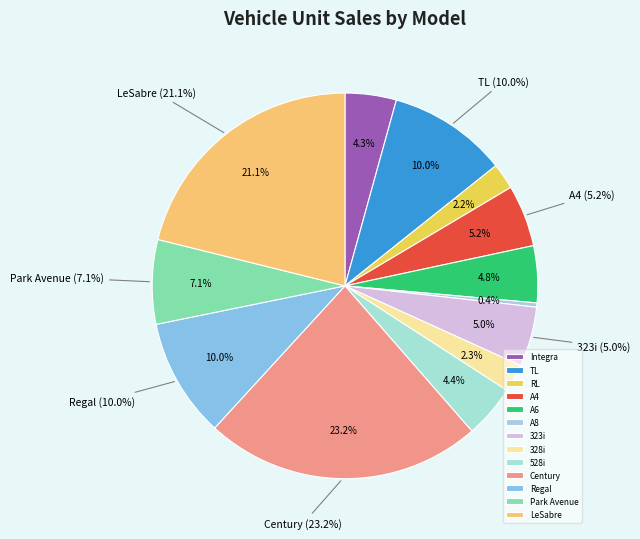

Rank the categories by value from lowest to highest.

A8, RL, 328i, Integra, 528i, A6, 323i, A4, Park Avenue, Regal, TL, LeSabre, Century